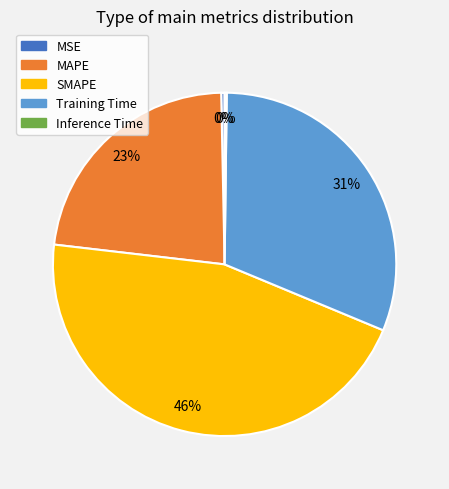

Is the sum of SMAPE and MSE greater than half?

No